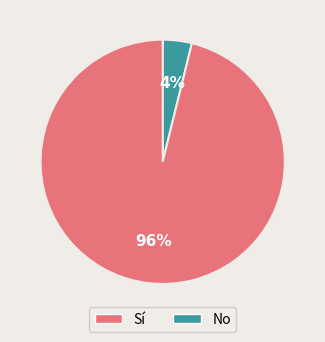

Is there a majority slice in this chart?

Yes